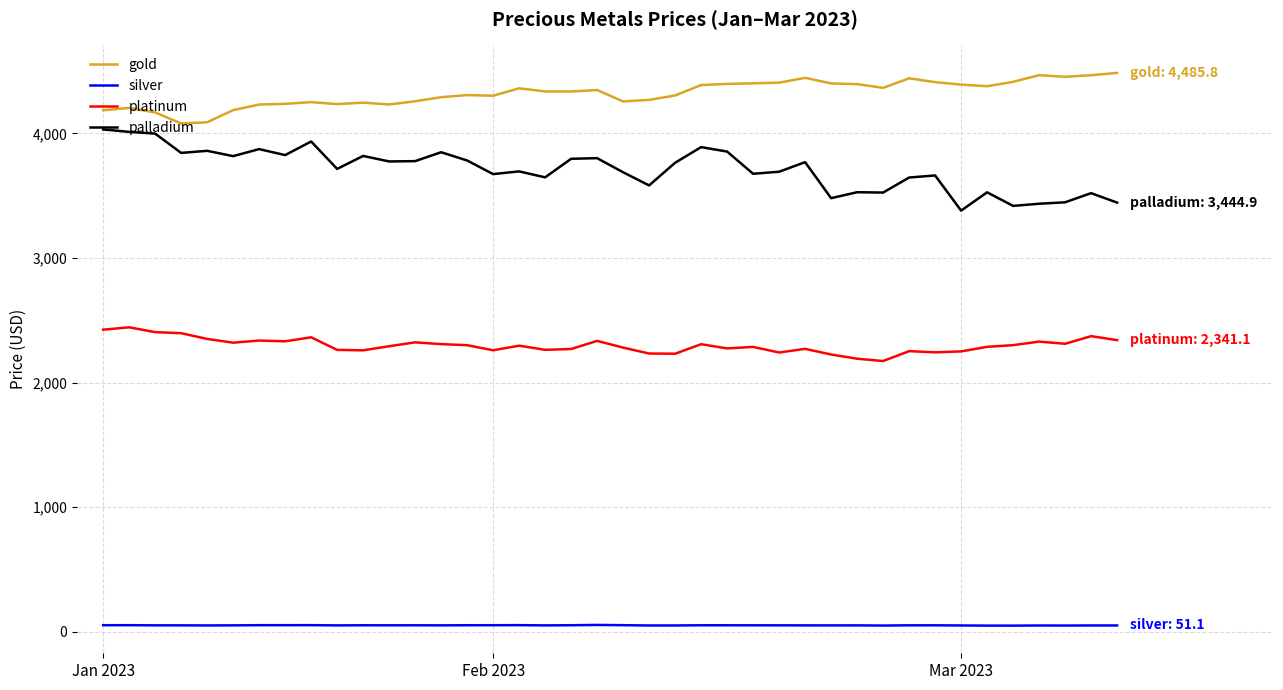

What is the sum of all platinum values?

91961.6